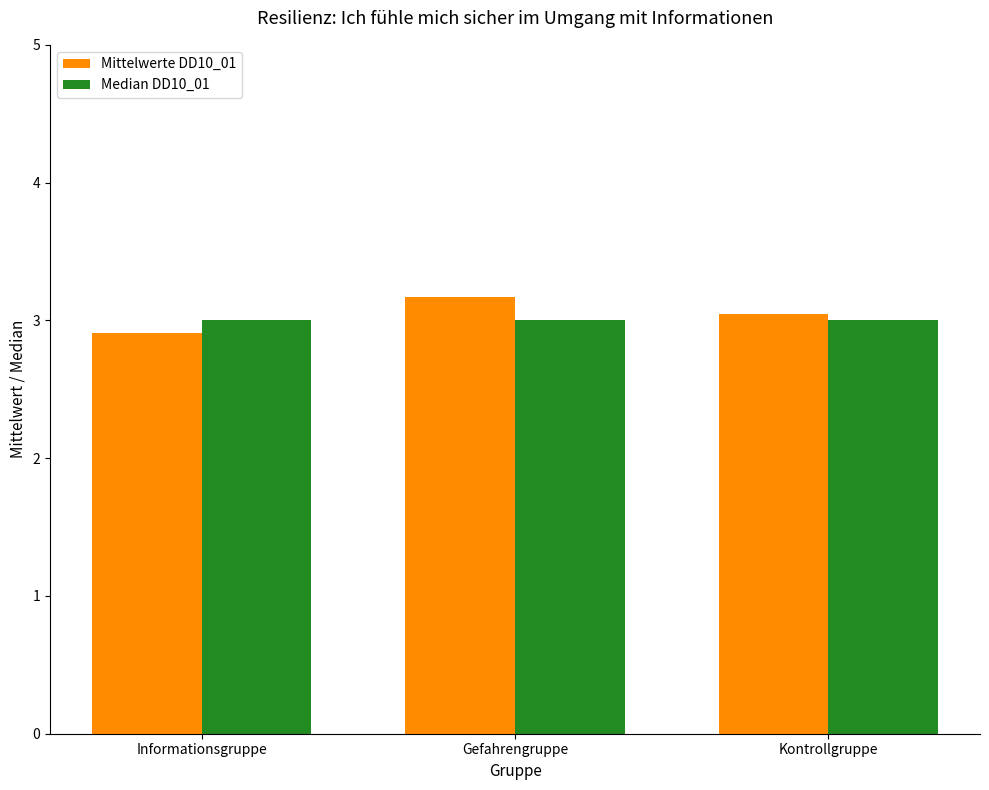

Is it true that Median DD10_01 equals 3.0 at Kontrollgruppe?

True